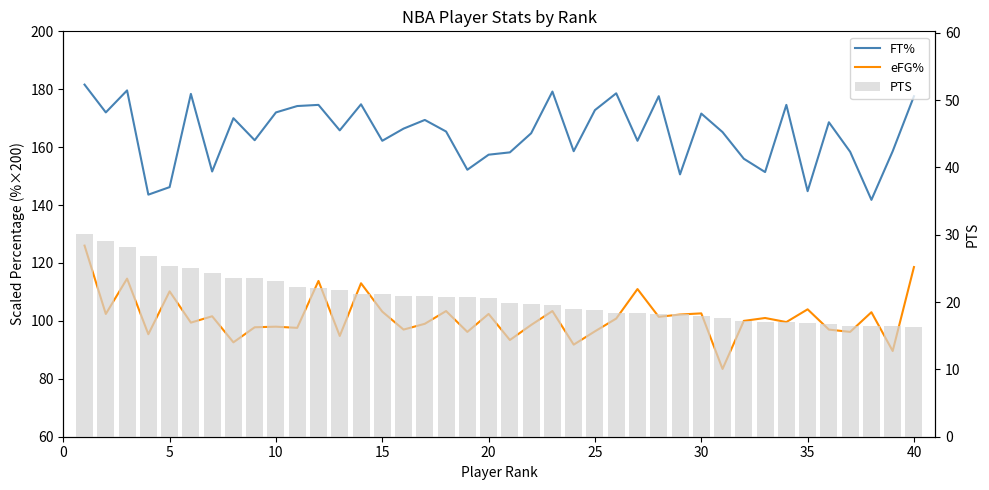

Which series has the largest range (max minus min)?

eFG%